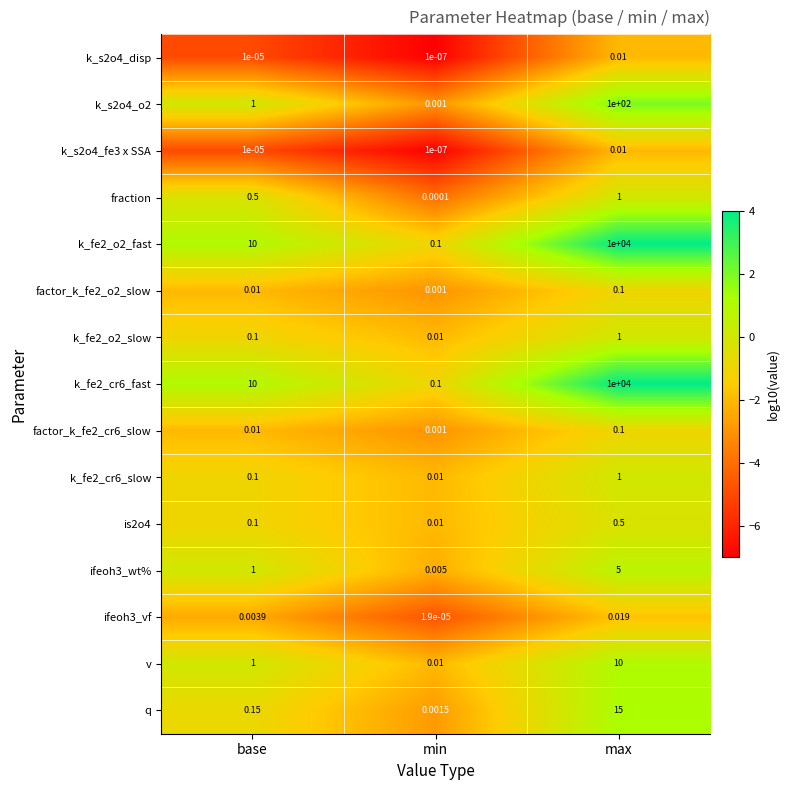

Is the value of q at base greater than the value of factor_k_fe2_o2_slow at base?

Yes